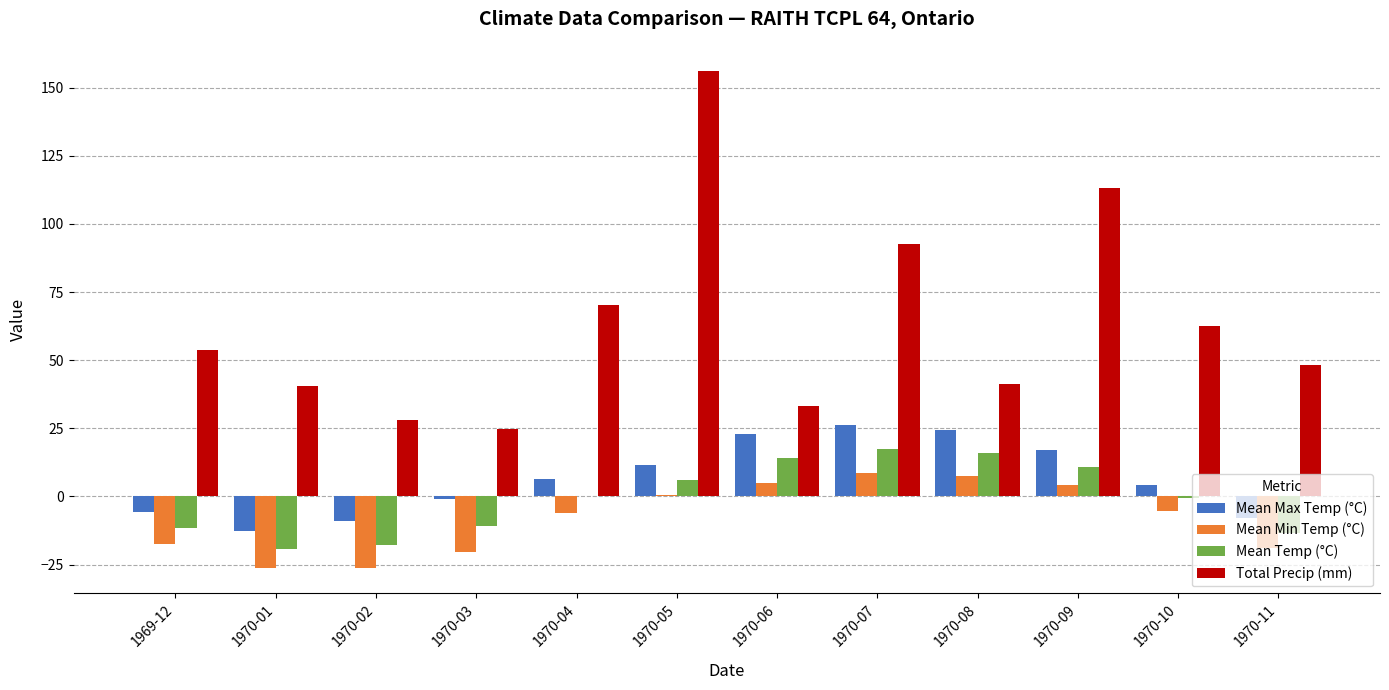

What is the maximum value shown in the chart?

156.2